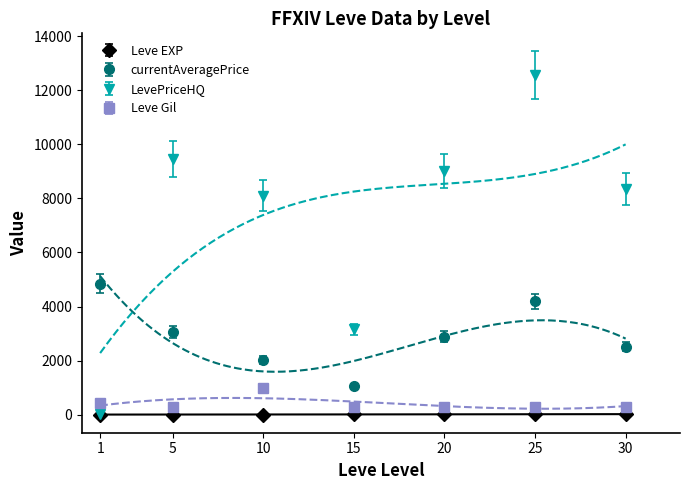

What is the difference between the currentAveragePrice values at 15 and 10?

983